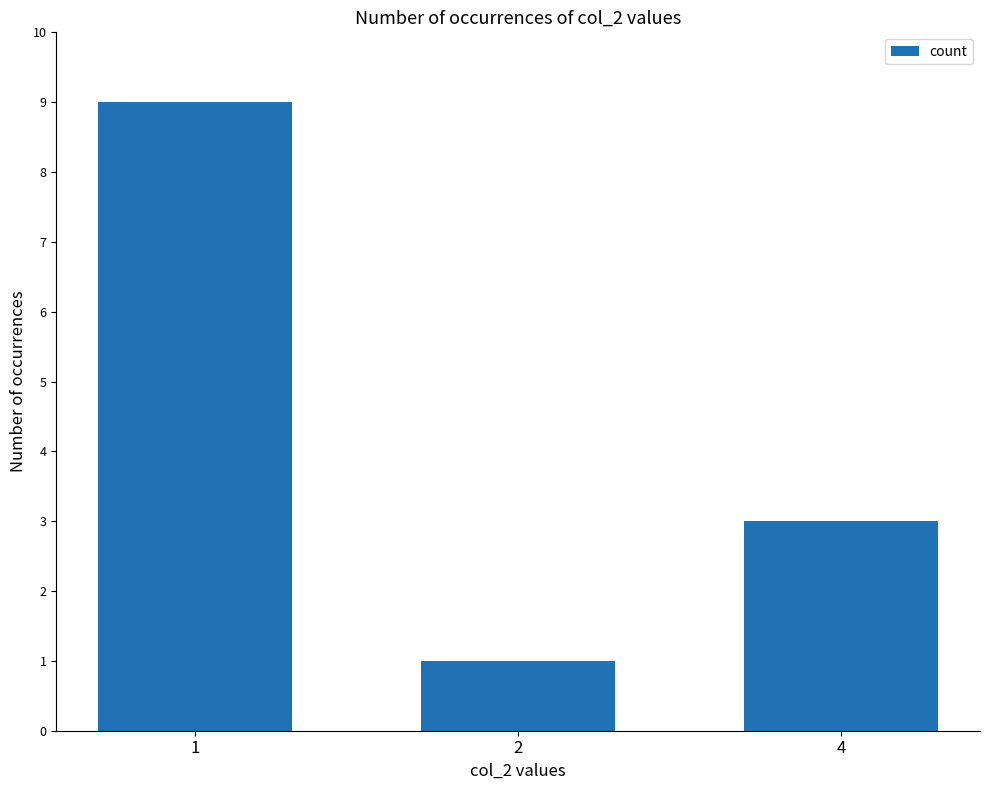

Between 2 and 4, which is larger?

4